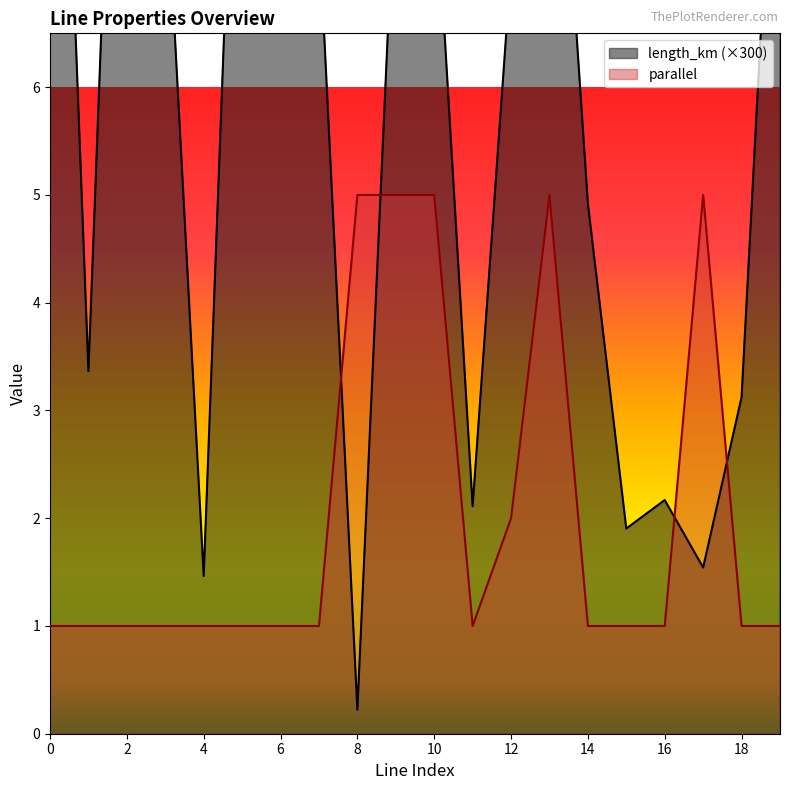

How many lines are shown in the chart?

2